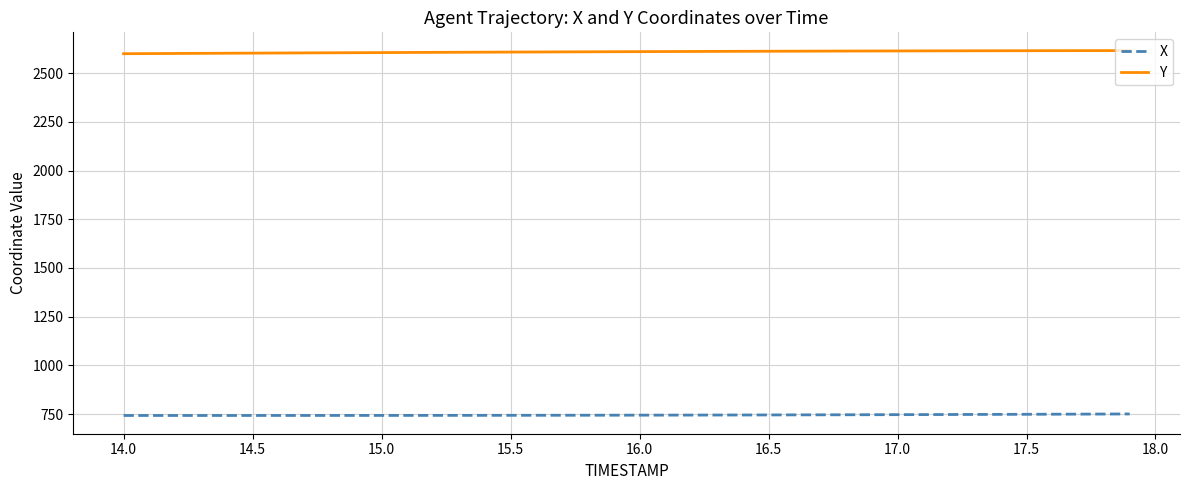

True or false: Y and X cross at least once.

False